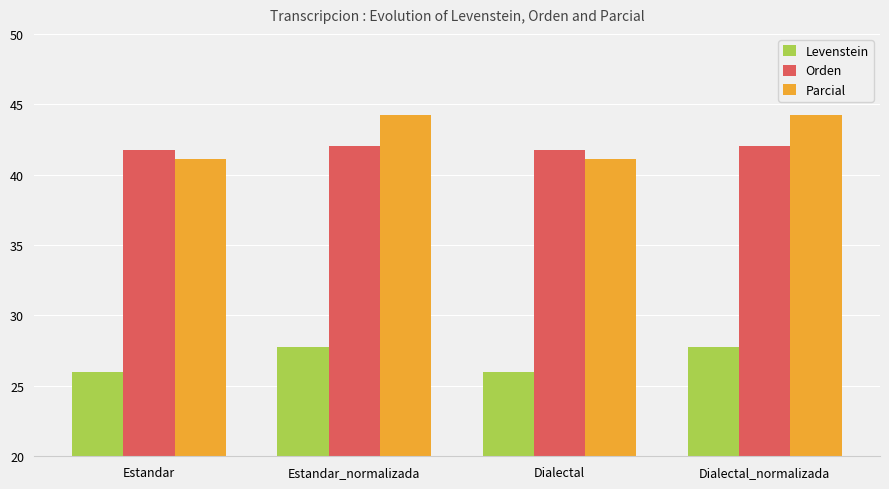

List the series in order of their peak value, highest first.

Parcial, Orden, Levenstein